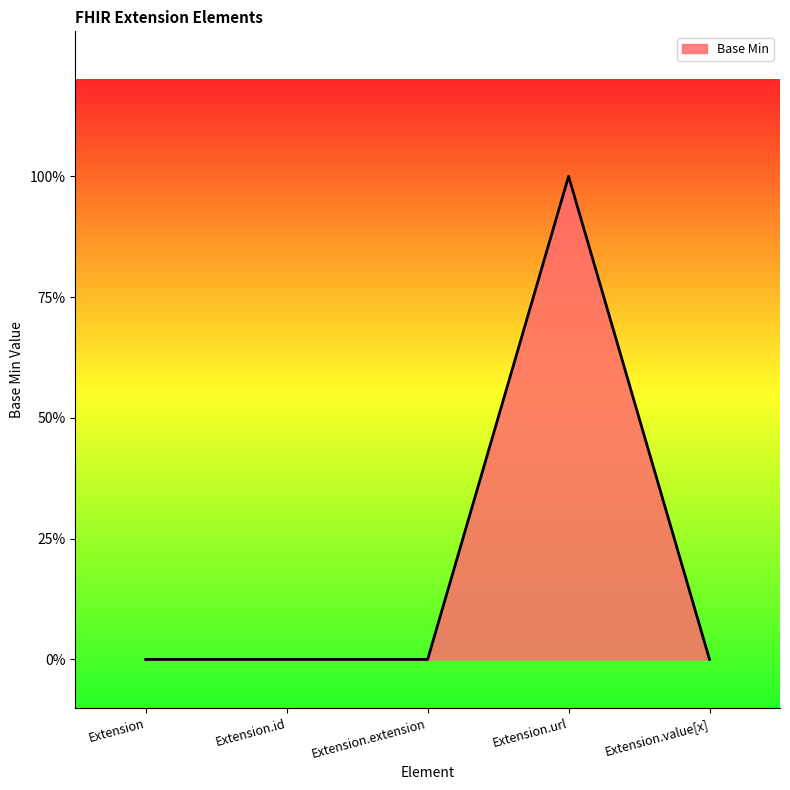

Does the chart display data point markers on the line(s)?

No